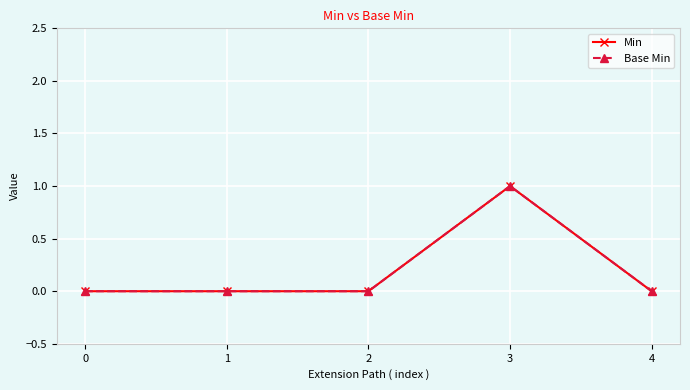

True or false: Min and Base Min cross at least once.

False